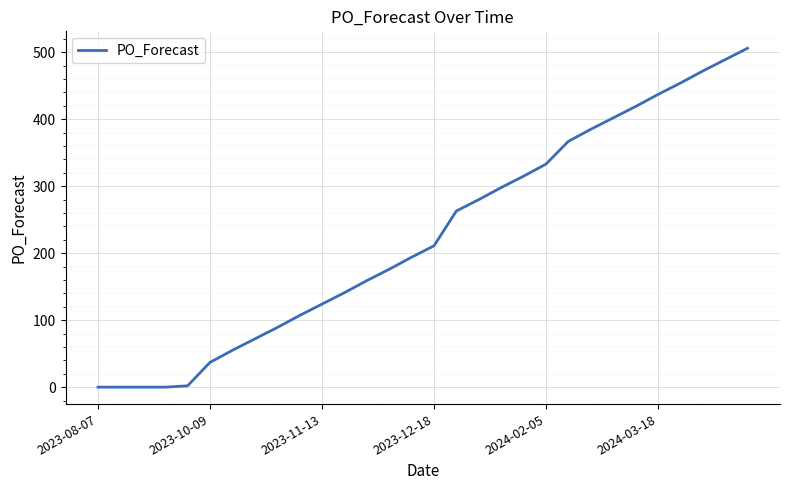

What is the difference between the maximum and second lowest values?

506